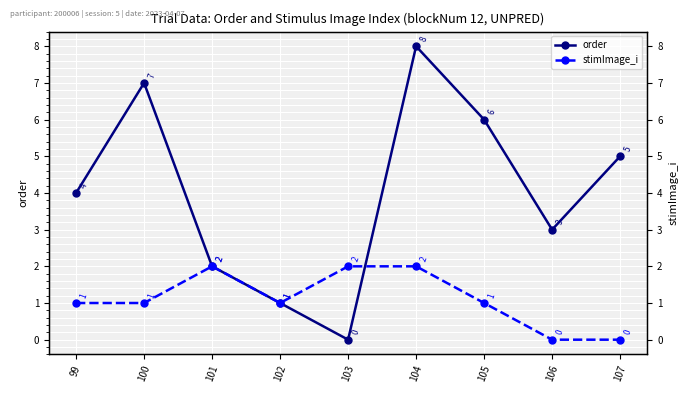

Is it true that stimImage_i equals 1 at 99?

True